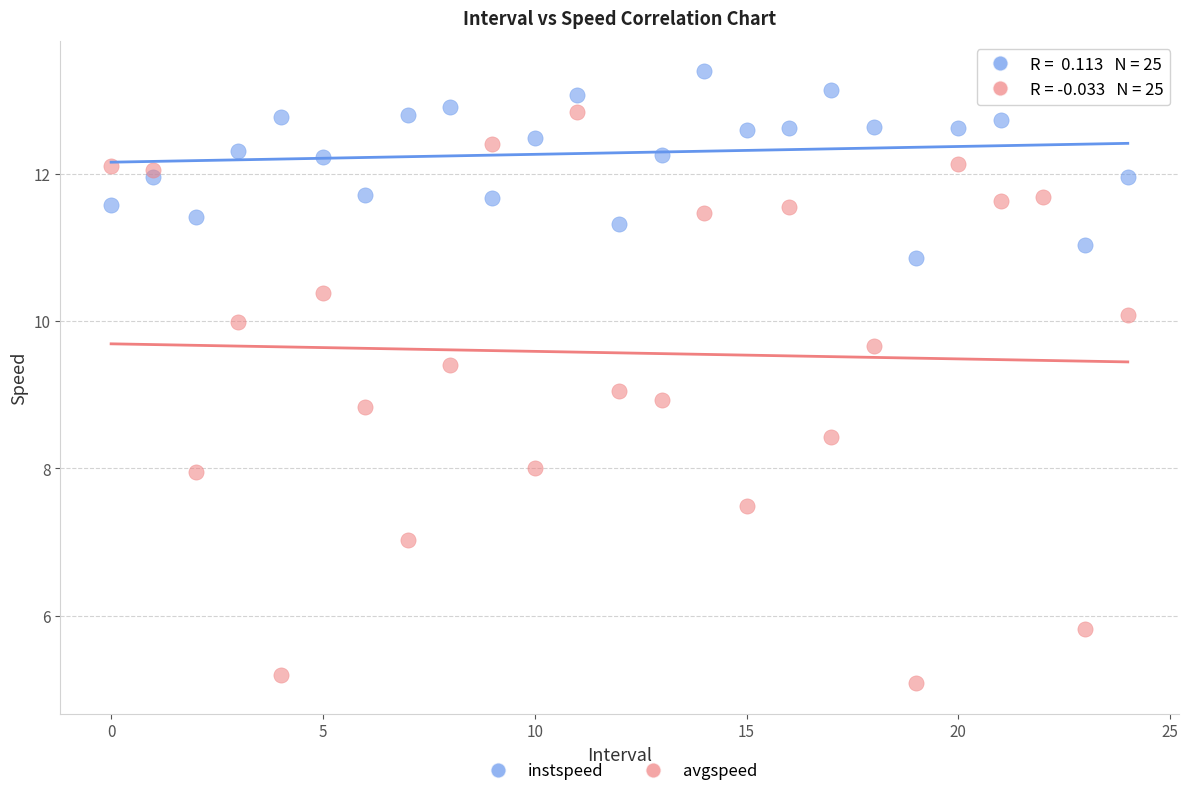

Which series contains the lowest Y value?

avgspeed